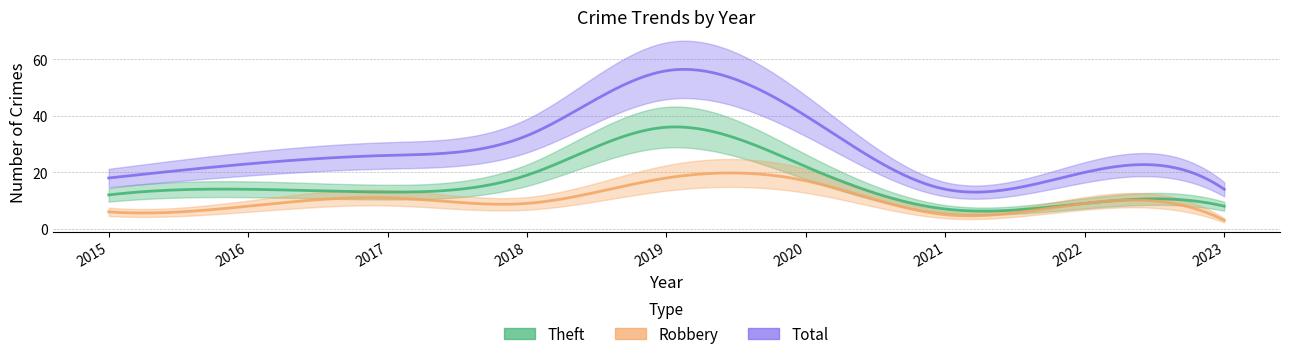

How many lines are shown in the chart?

3